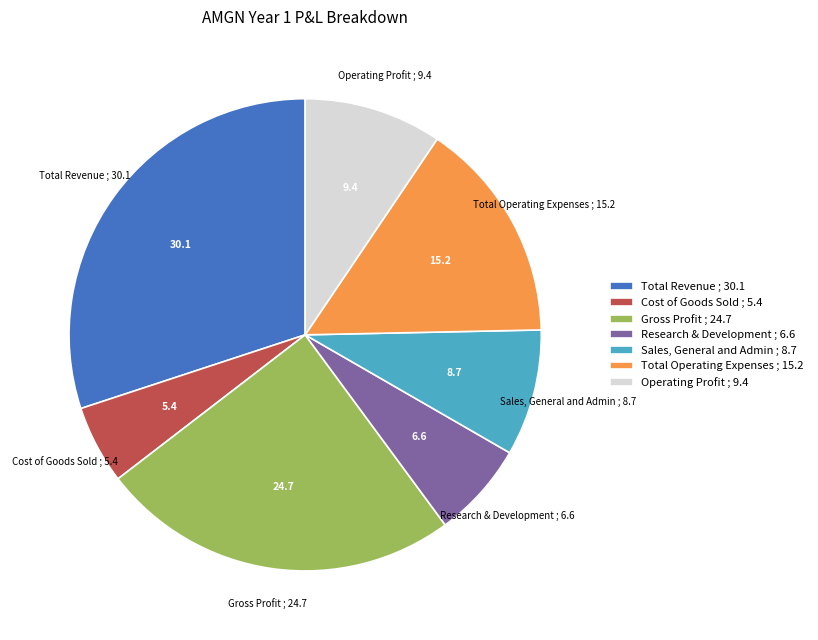

How many slices are in this pie chart?

7